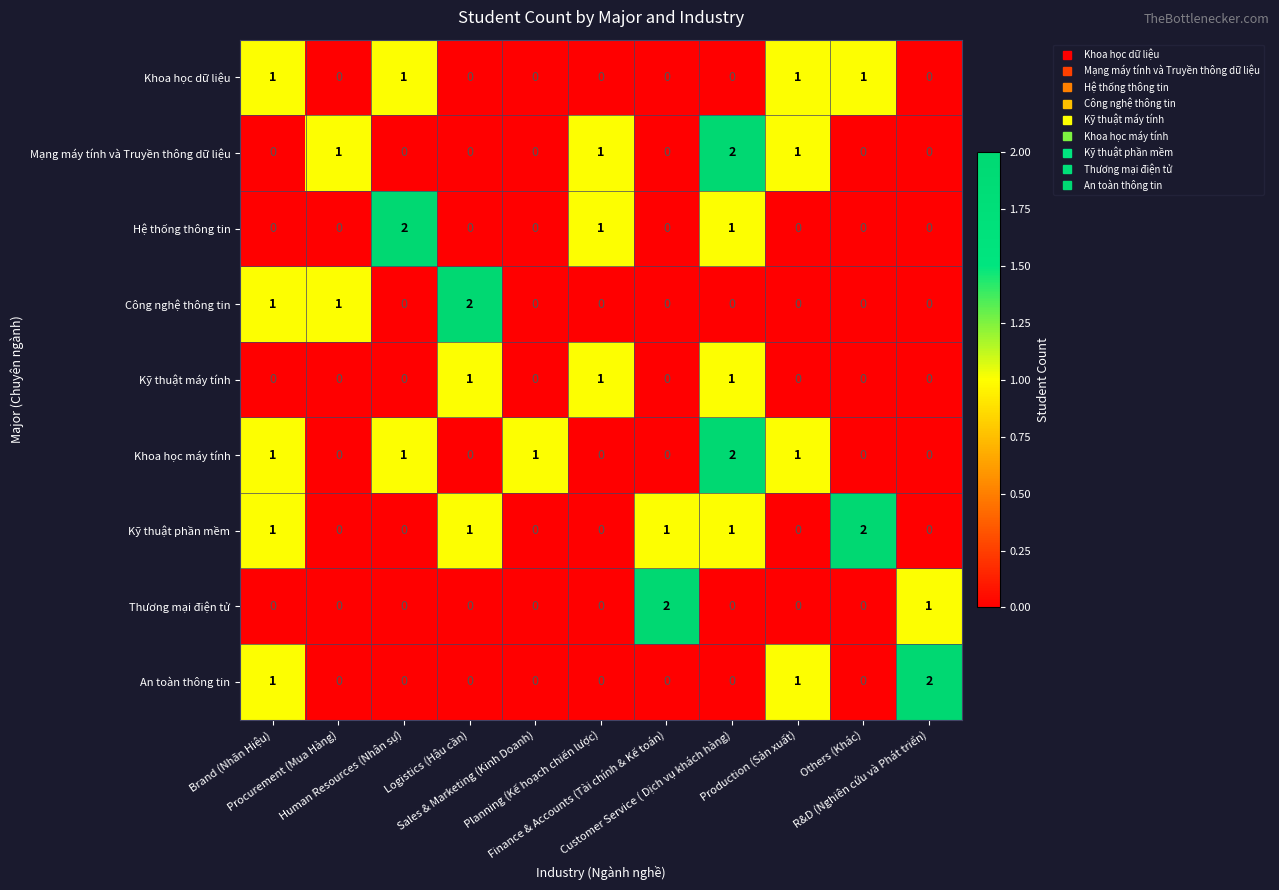

At how many categories does at least one series exceed 0?

11